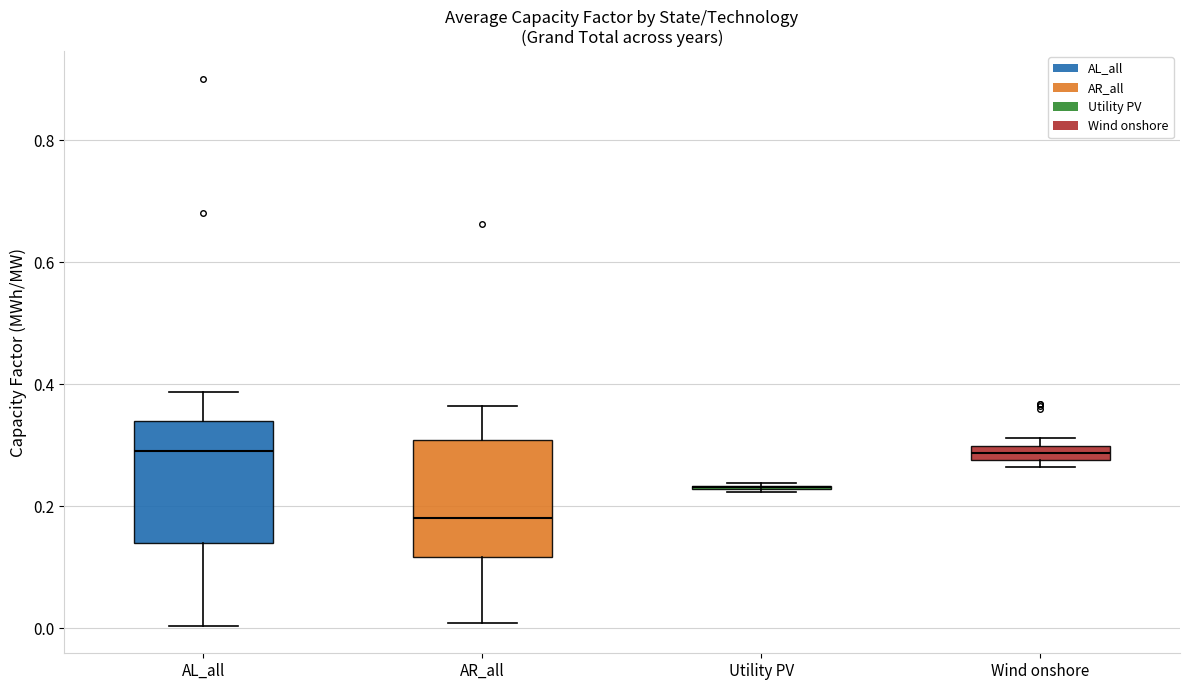

Where is the upper edge of the box for Wind onshore on the y-axis? The values are not printed on the chart, so give them approximately, as read against the axis.

0.30